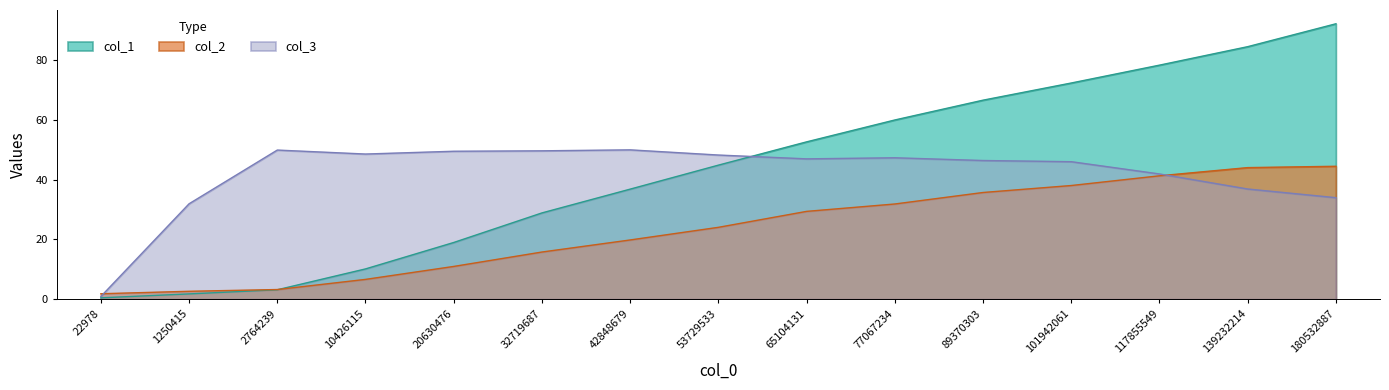

How many intersections are there between col_3 and col_1?

1